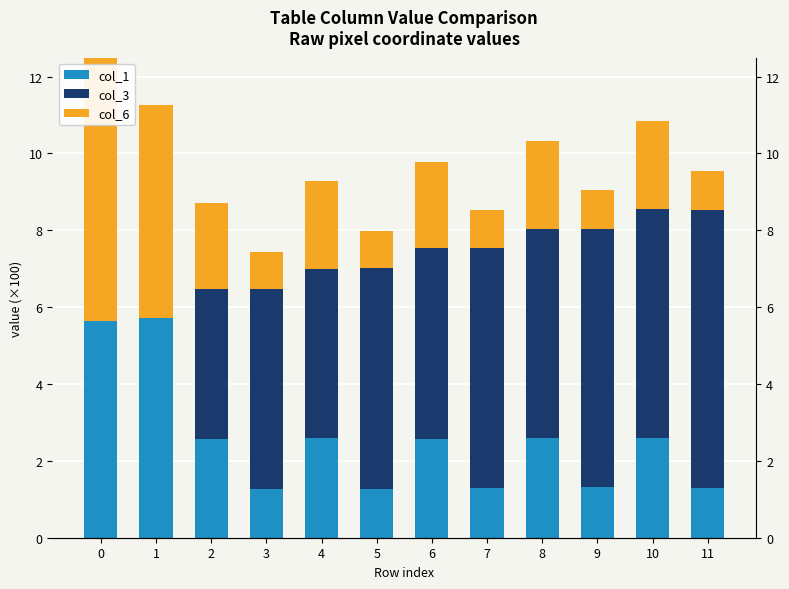

What is the difference between the col_6 values at 2 and 11?

1.2